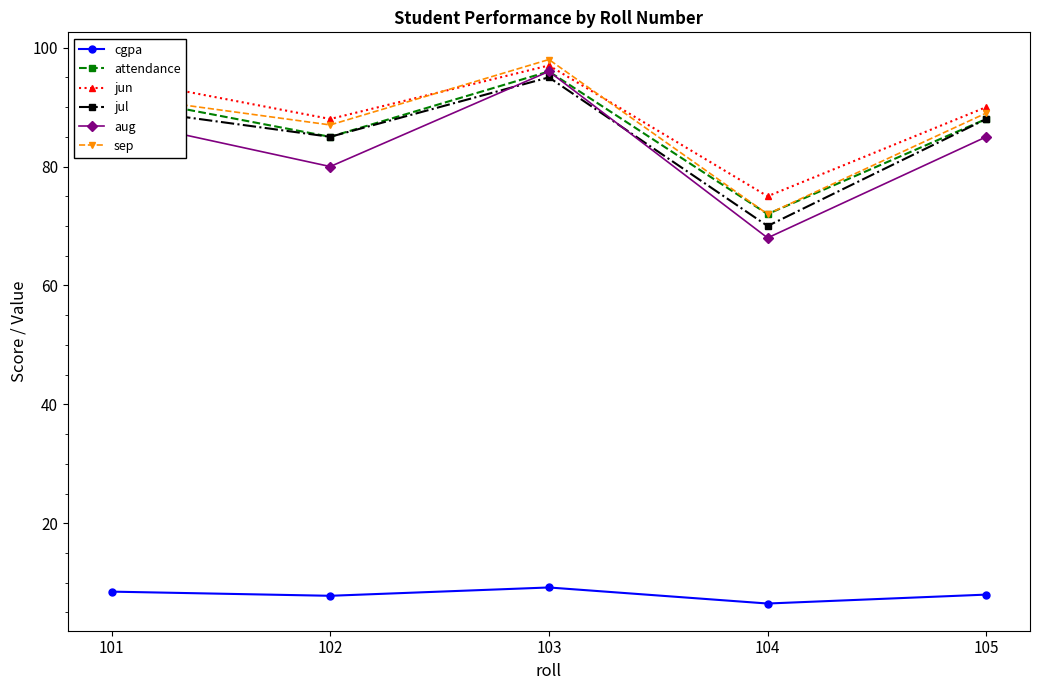

Is this an area chart (filled region under the line)?

No